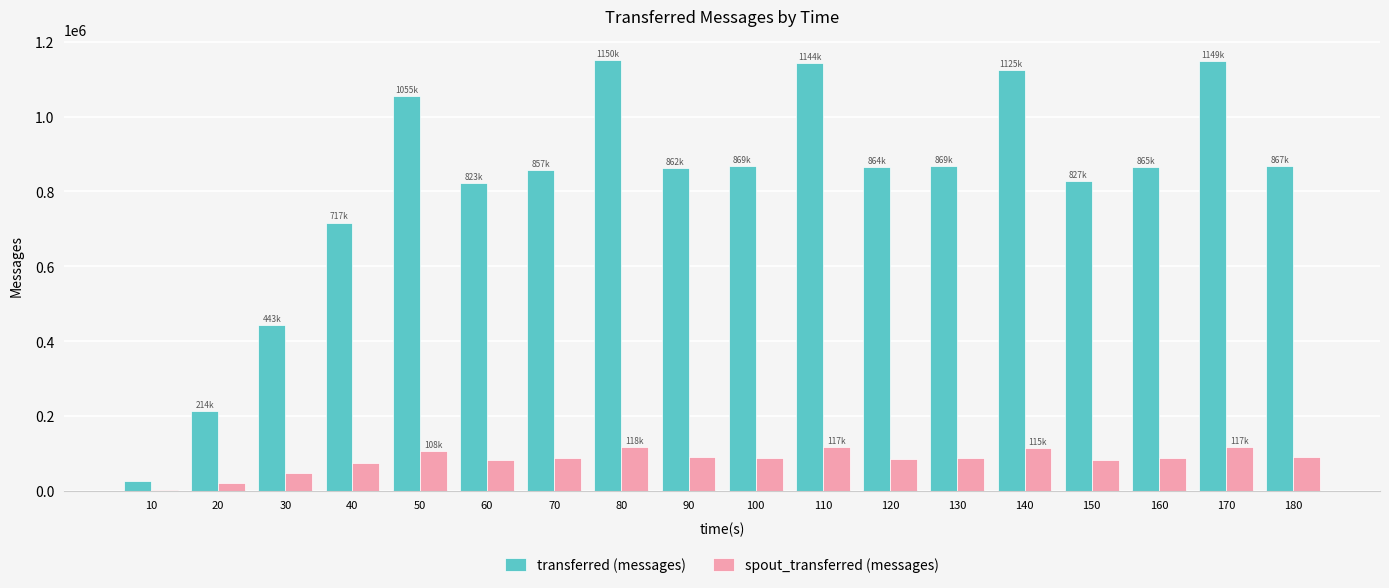

Is the value of transferred (messages) at 120 greater than the value of spout_transferred (messages) at 10?

Yes